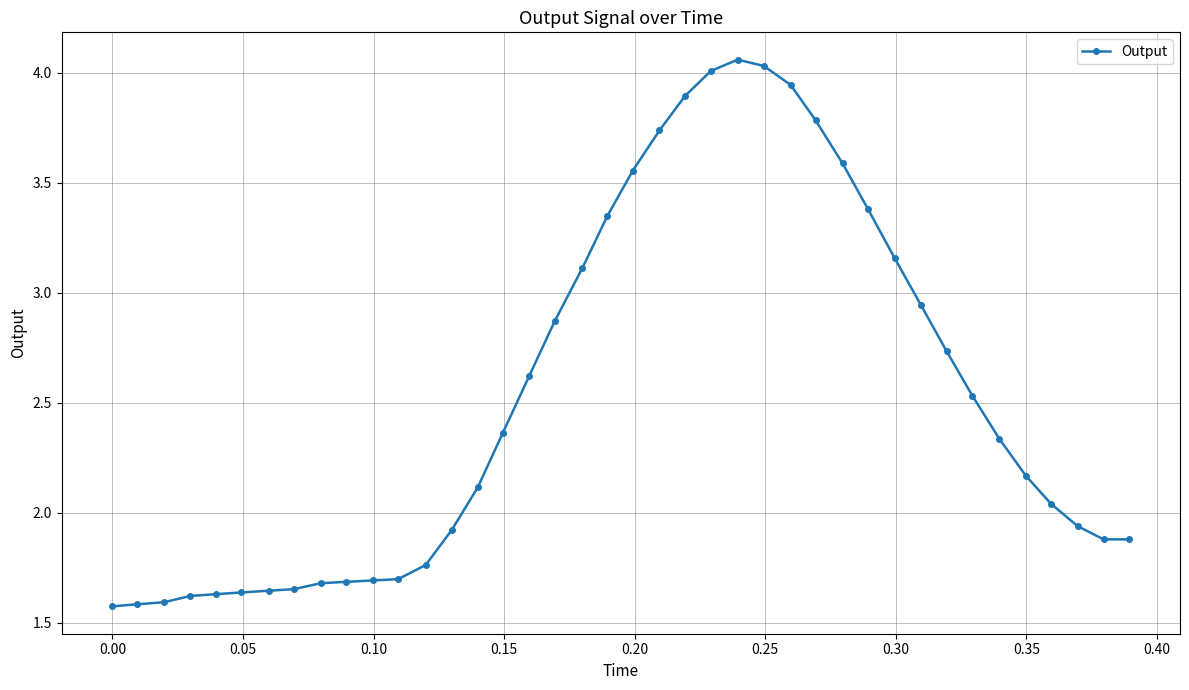

Reading left to right, transcribe all the data shown in this chart.

1.6	1.6	1.6	1.6	1.6	1.6	1.6	1.7	1.7	1.7	1.7	1.7	1.8	1.9	2.1	2.4	2.6	2.9	3.1	3.3	3.6	3.7	3.9	4.0	4.1	4.0	3.9	3.8	3.6	3.4	3.2	2.9	2.7	2.5	2.3	2.2	2.0	1.9	1.9	1.9